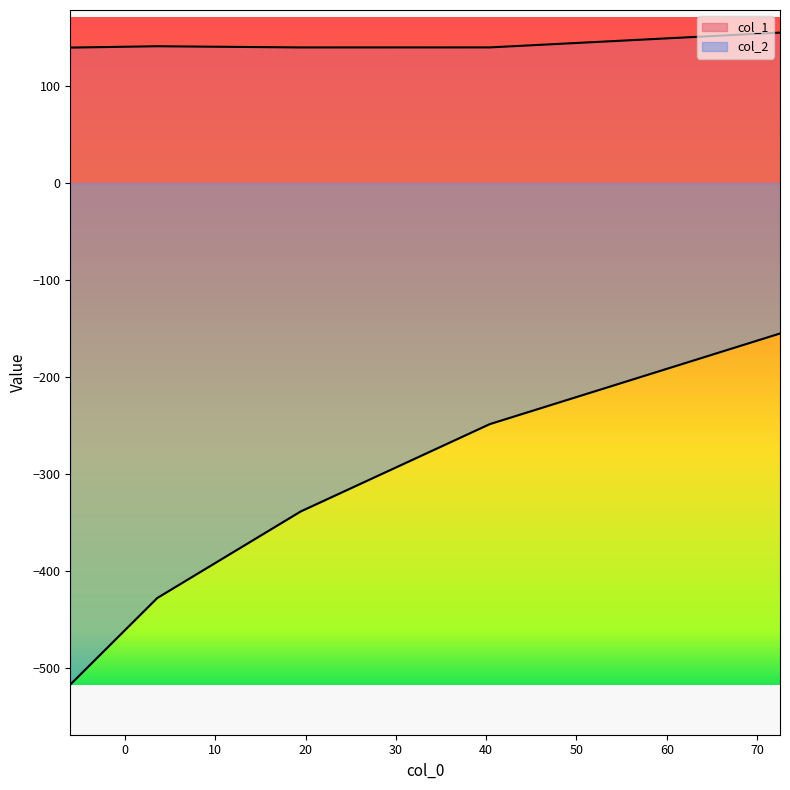

Which series has the largest range (max minus min)?

col_2